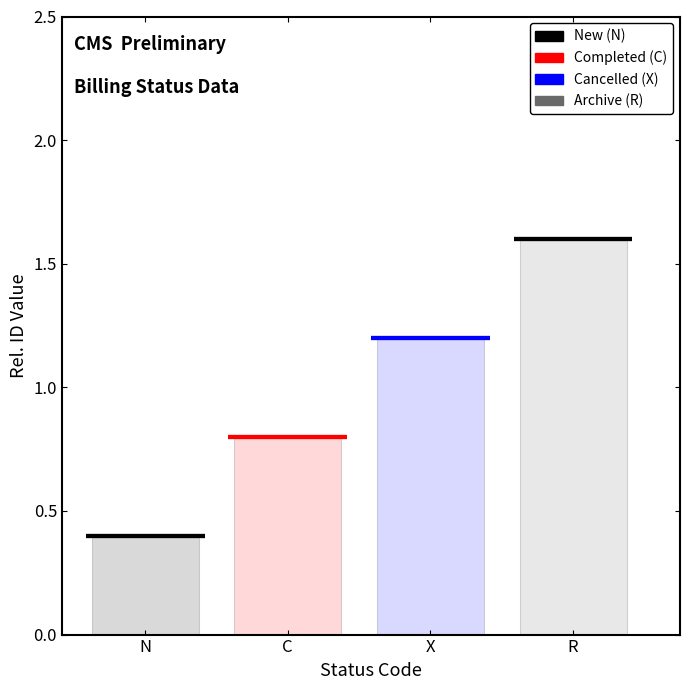

The chart shows a value of 0.3 at X. True or false?

False